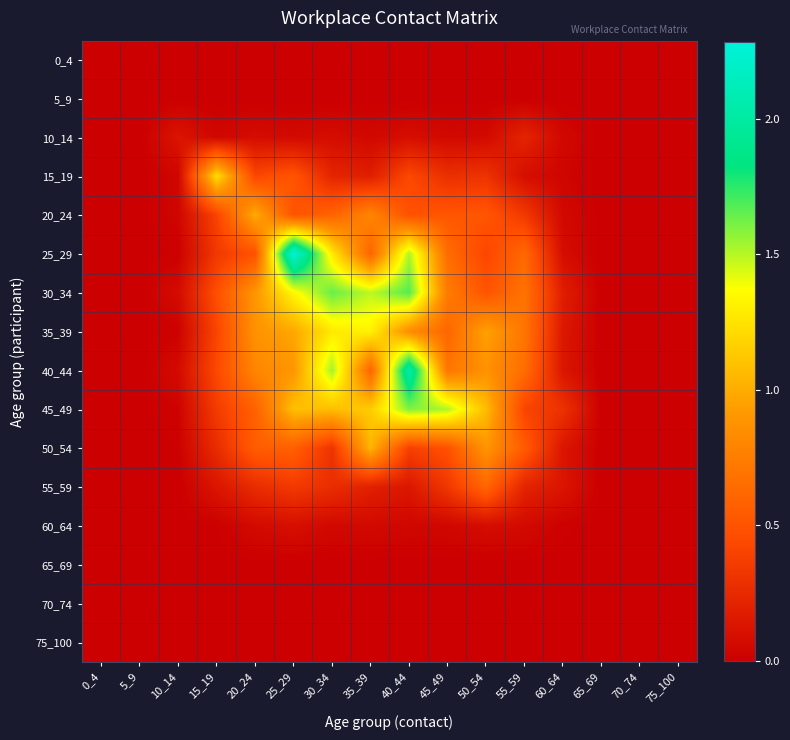

How many categories are shown in the chart?

16